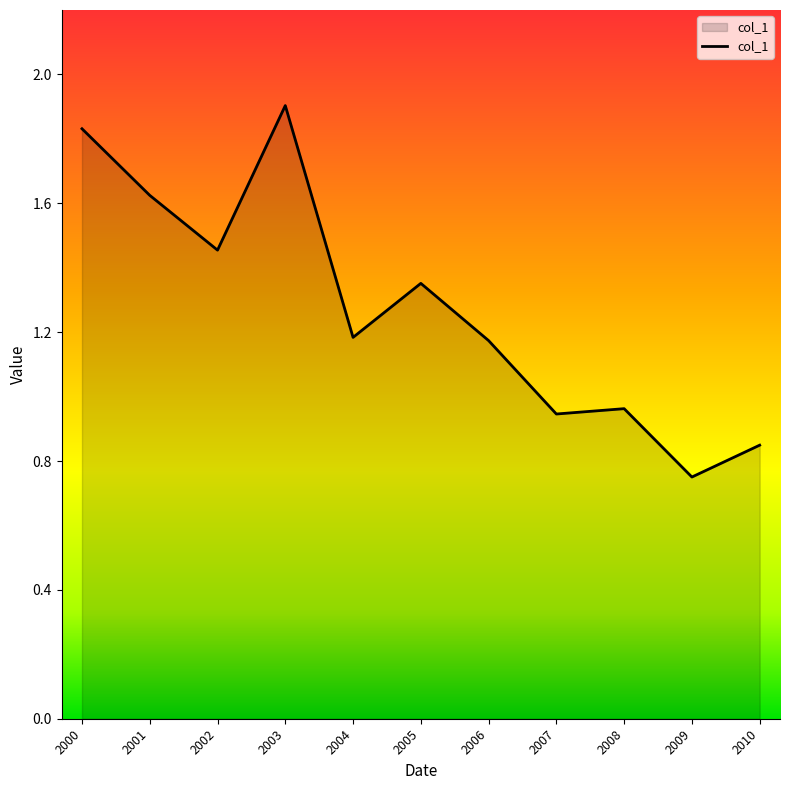

How many distinct data groups are displayed?

1